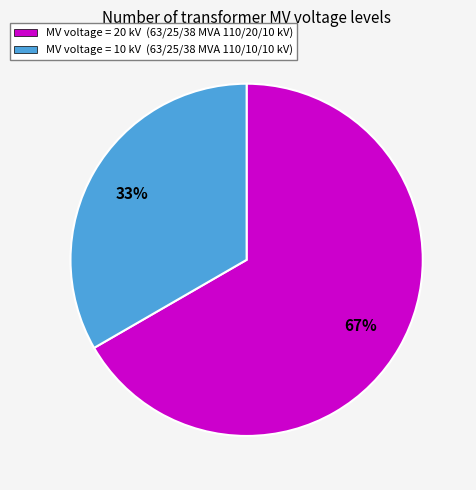

How many slices are in this pie chart?

2